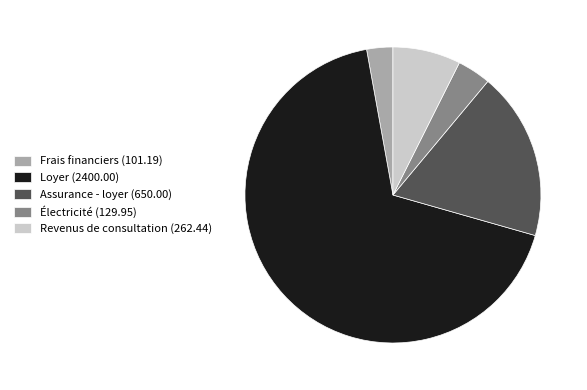

Which category has the biggest portion of the pie?

Loyer